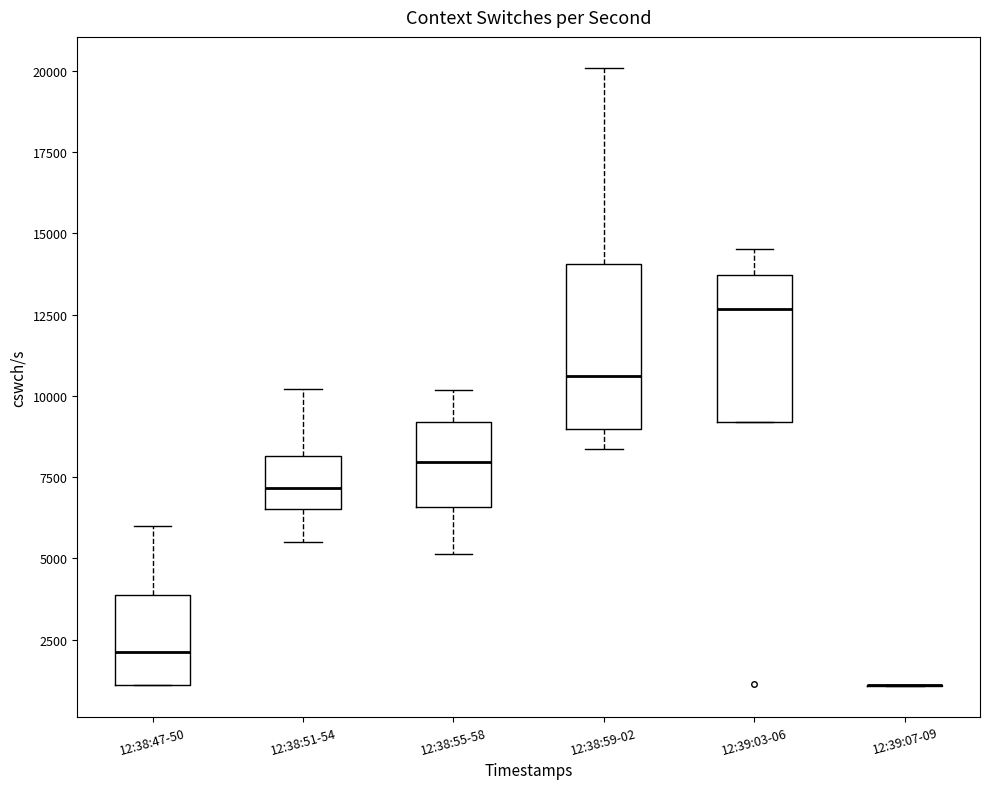

Reading left to right, read every box against the y-axis: the position of its median line, the range the box covers, and the ends of its whiskers. The values are not printed on the chart, so give them approximately, as read against the axis.

12:38:47-50: median 2000, box 1000 to 4000, whiskers 1000 to 6000
12:38:51-54: median 7000, box 6500 to 8000, whiskers 5500 to 10000
12:38:55-58: median 8000, box 6500 to 9000, whiskers 5000 to 10000
12:38:59-02: median 10500, box 9000 to 14000, whiskers 8500 to 20000
12:39:03-06: median 12500, box 9000 to 13500, whiskers 9000 to 14500
12:39:07-09: box collapsed to a line at 1000, whiskers 1000 to 1000